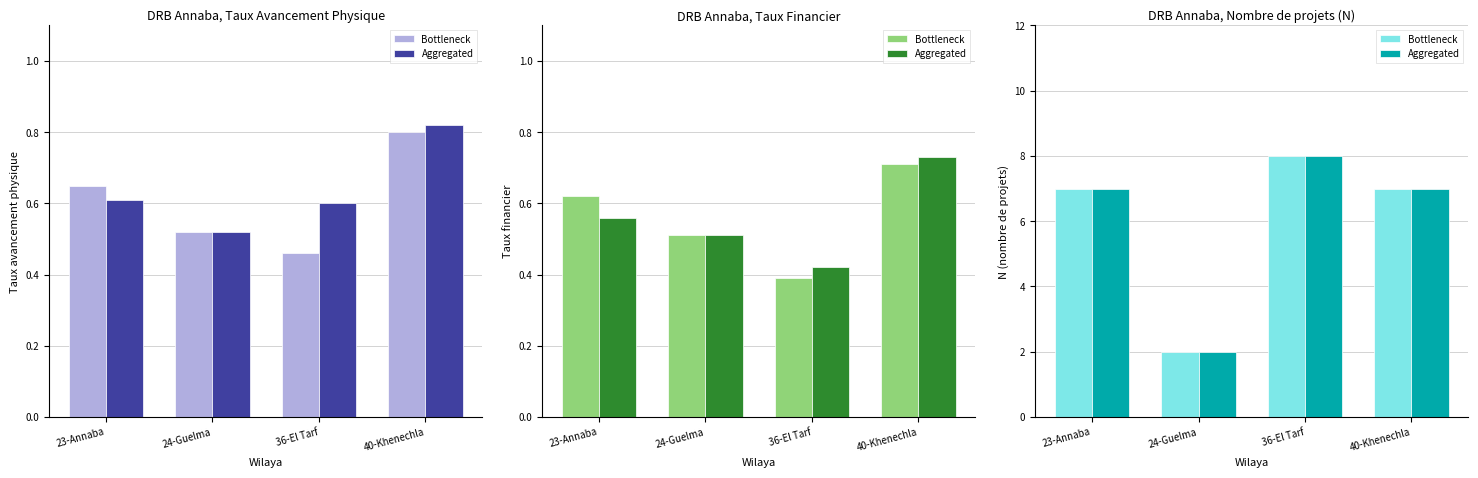

At which category is the sum across all series the highest?

36-El Tarf